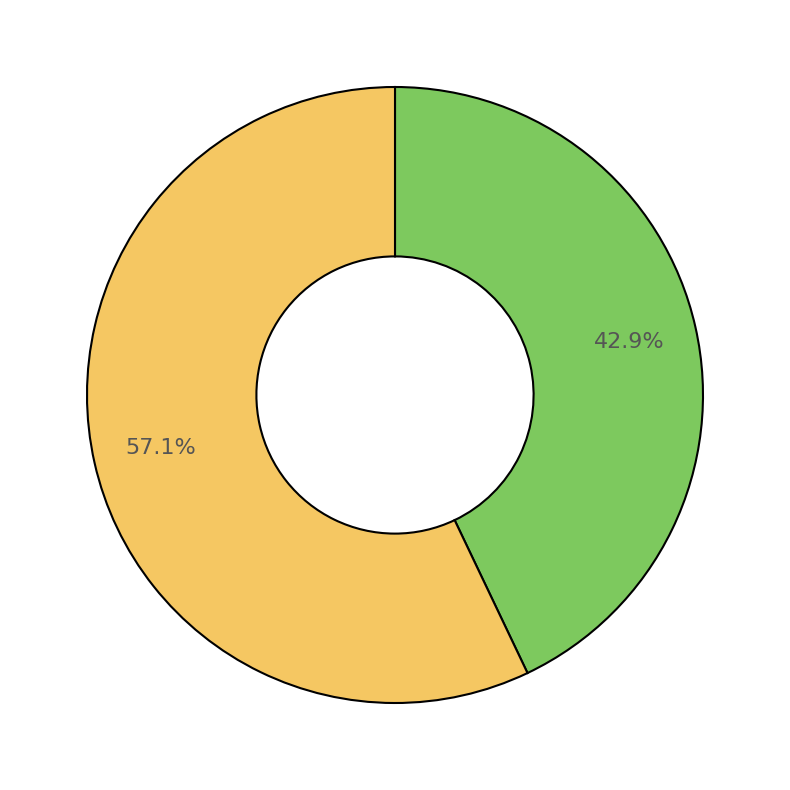

Does any single category account for the majority?

Yes